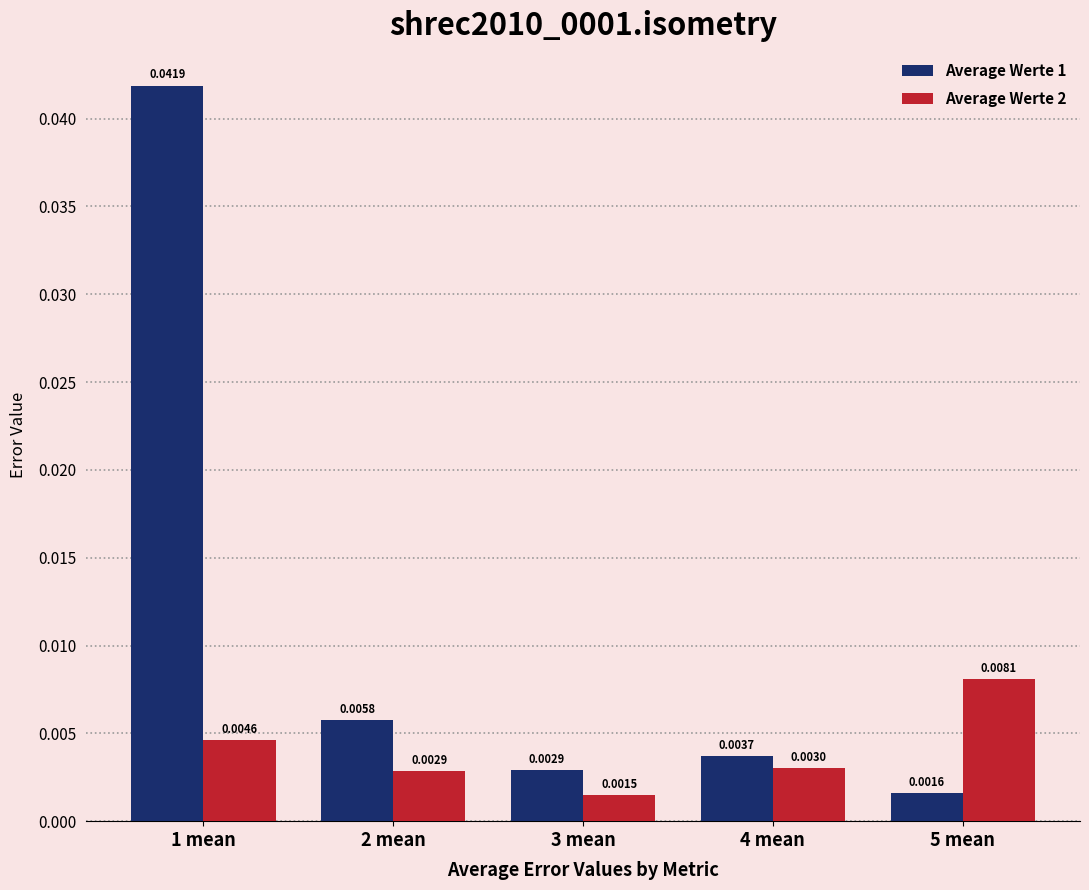

Which series changed the most between 2 mean and 5 mean?

Average Werte 2